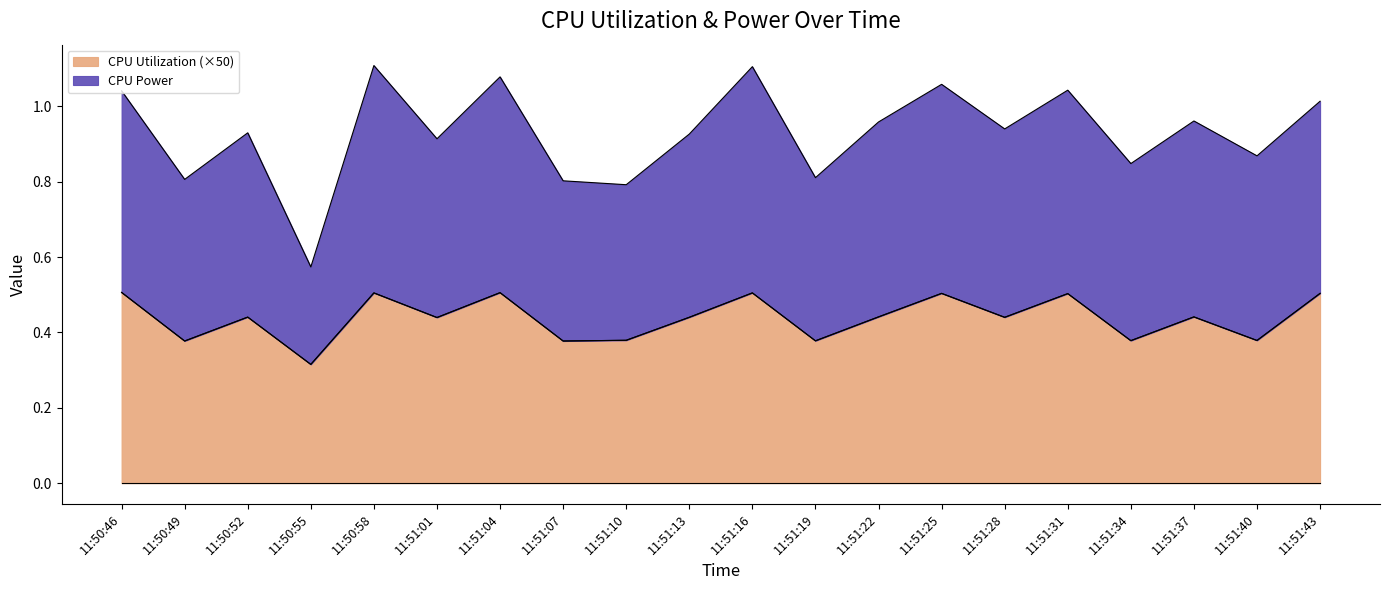

Reading left to right, transcribe all the data shown in this chart.

11:50:46=0.5	11:50:49=0.4	11:50:52=0.4	11:50:55=0.3	11:50:58=0.5	11:51:01=0.4	11:51:04=0.5	11:51:07=0.4	11:51:10=0.4	11:51:13=0.4	11:51:16=0.5	11:51:19=0.4	11:51:22=0.4	11:51:25=0.5	11:51:28=0.4	11:51:31=0.5	11:51:34=0.4	11:51:37=0.4	11:51:40=0.4	11:51:43=0.5